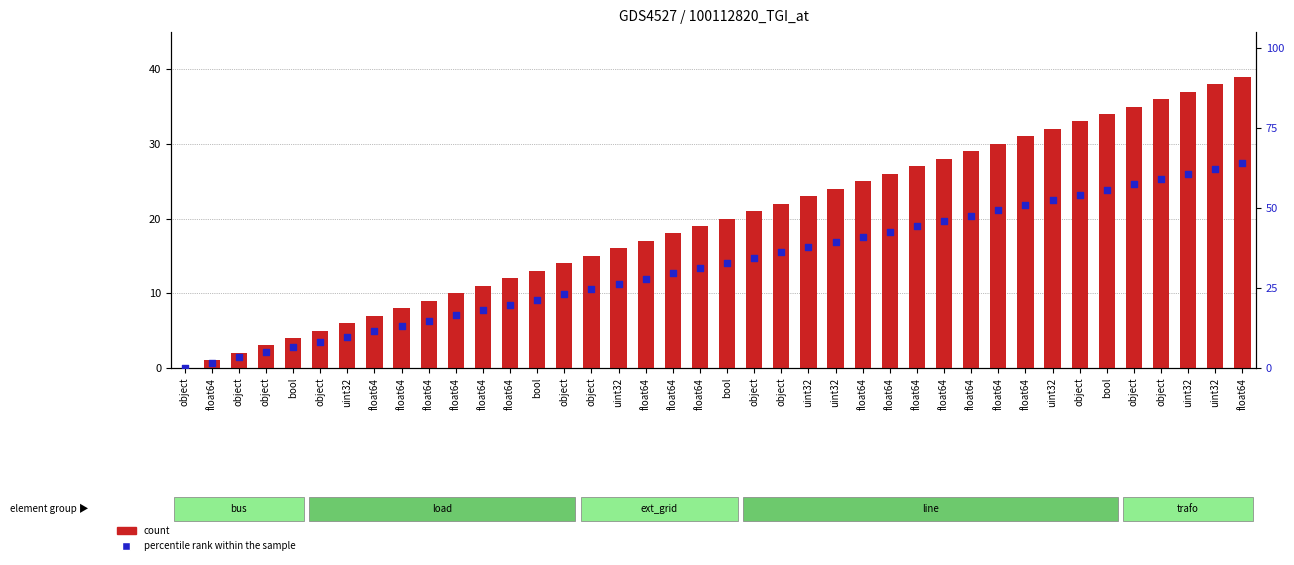

Which series contains the lowest Y value?

count